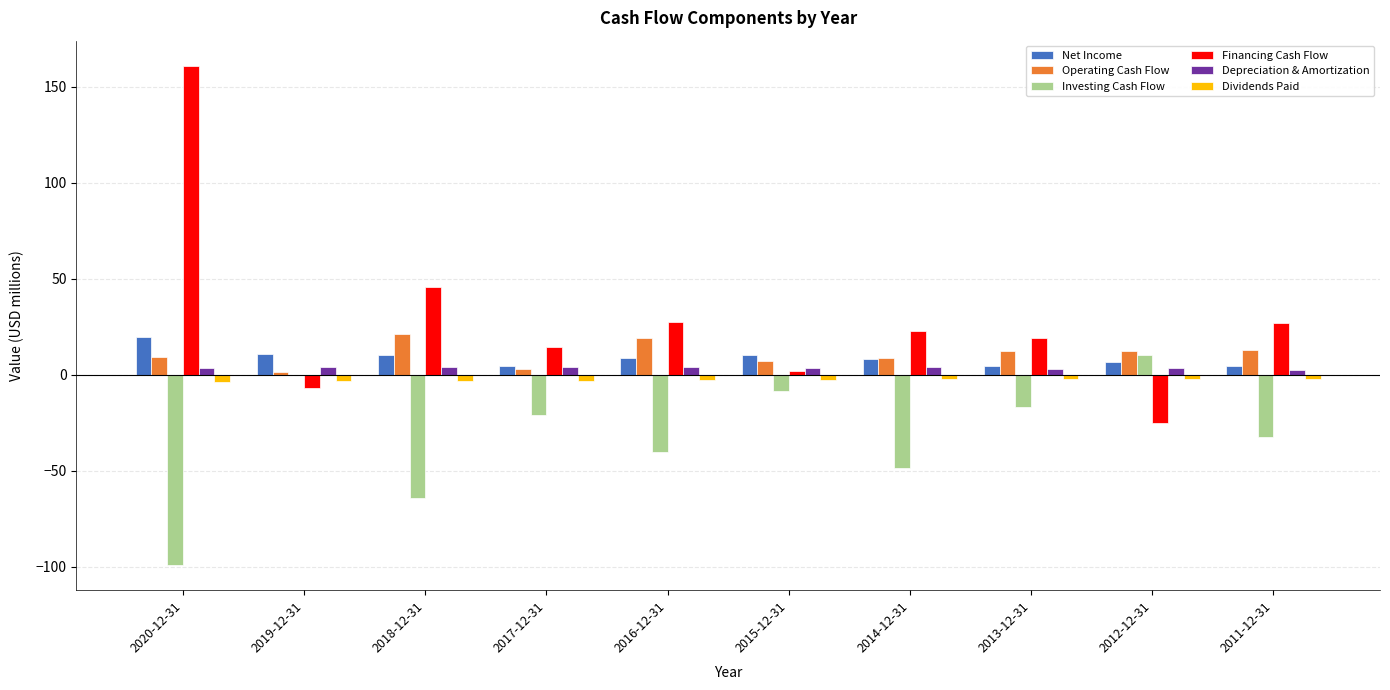

What is the sum of all Depreciation & Amortization values?

36.8